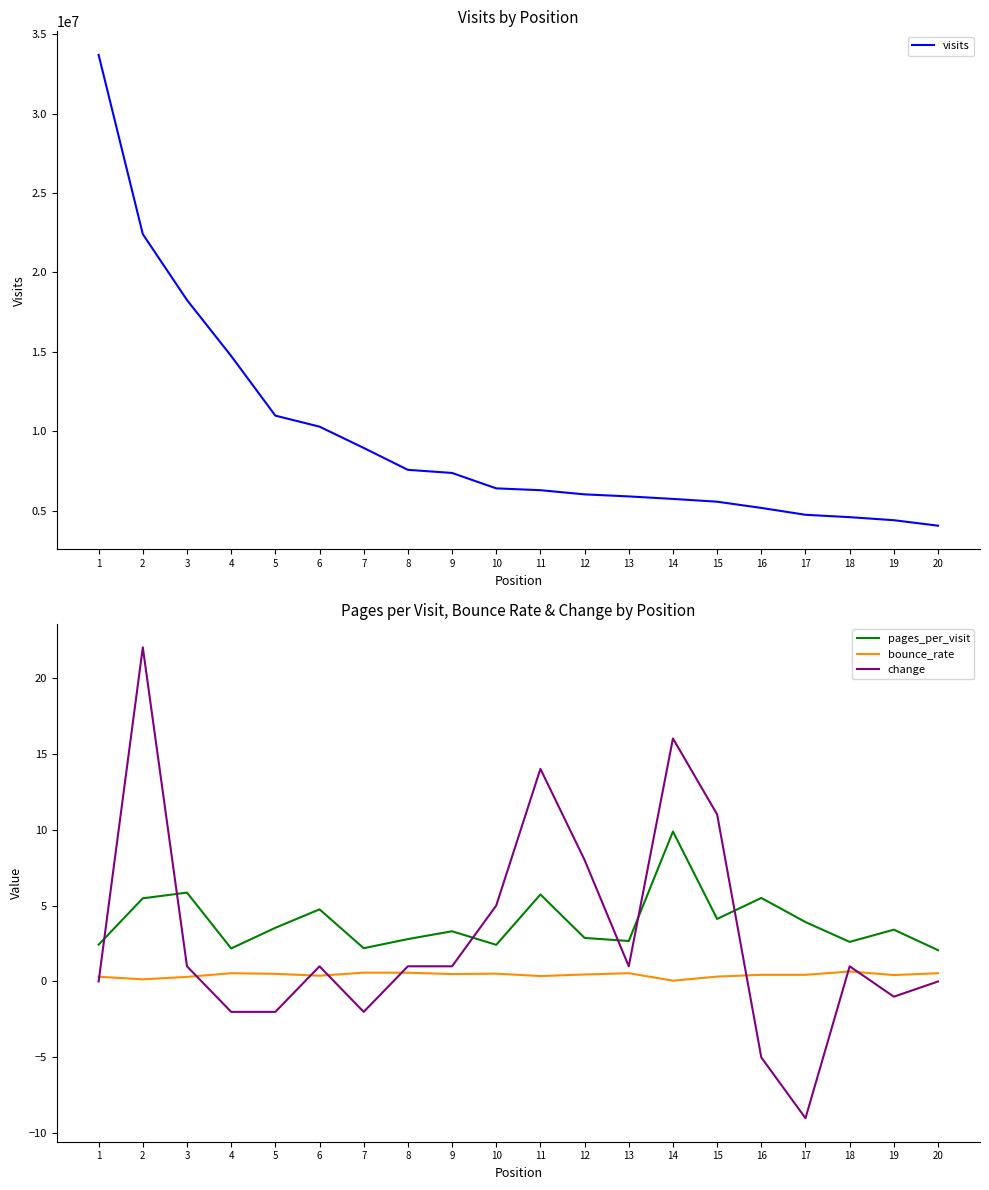

Is this an area chart (filled region under the line)?

No